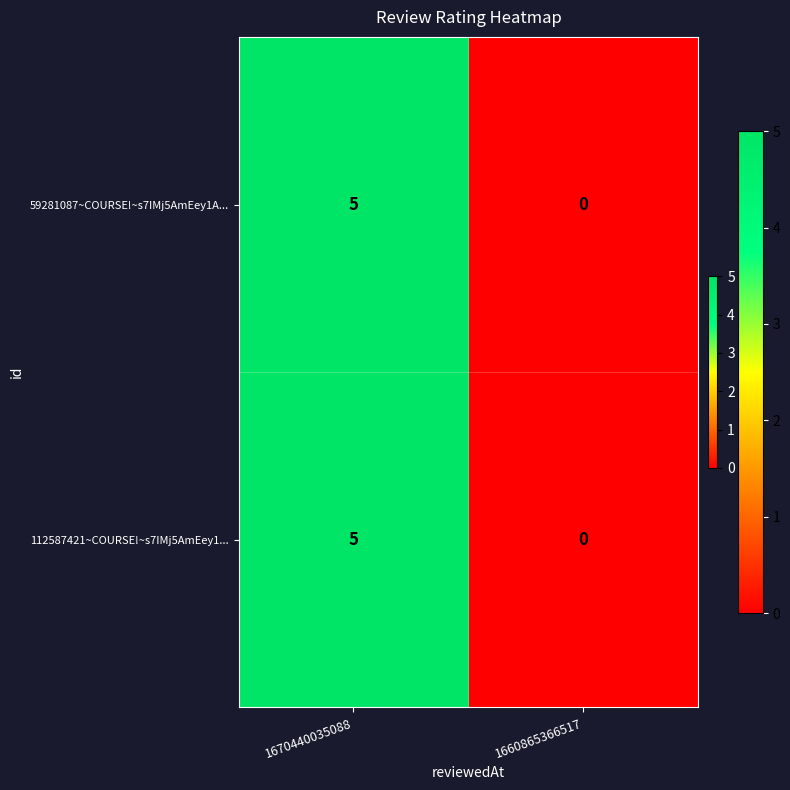

At which category is the sum across all series the highest?

1670440035088